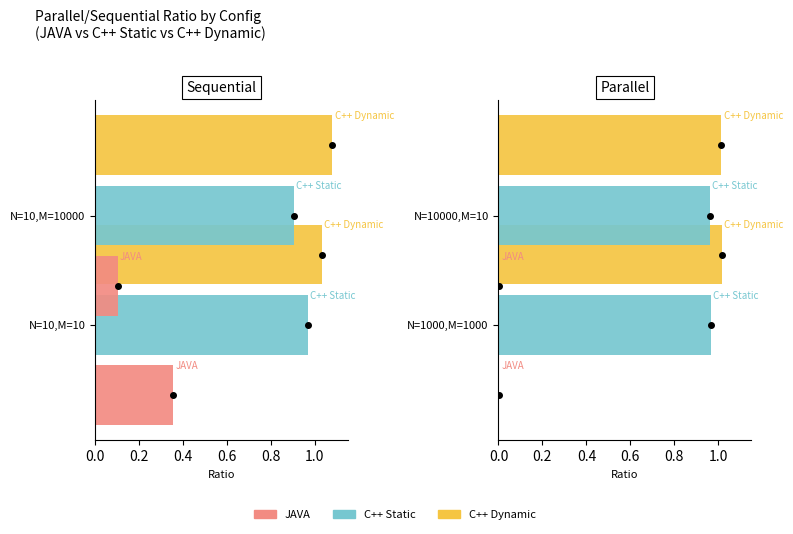

At which label is JAVA closest to 0?

N=10000,M=10